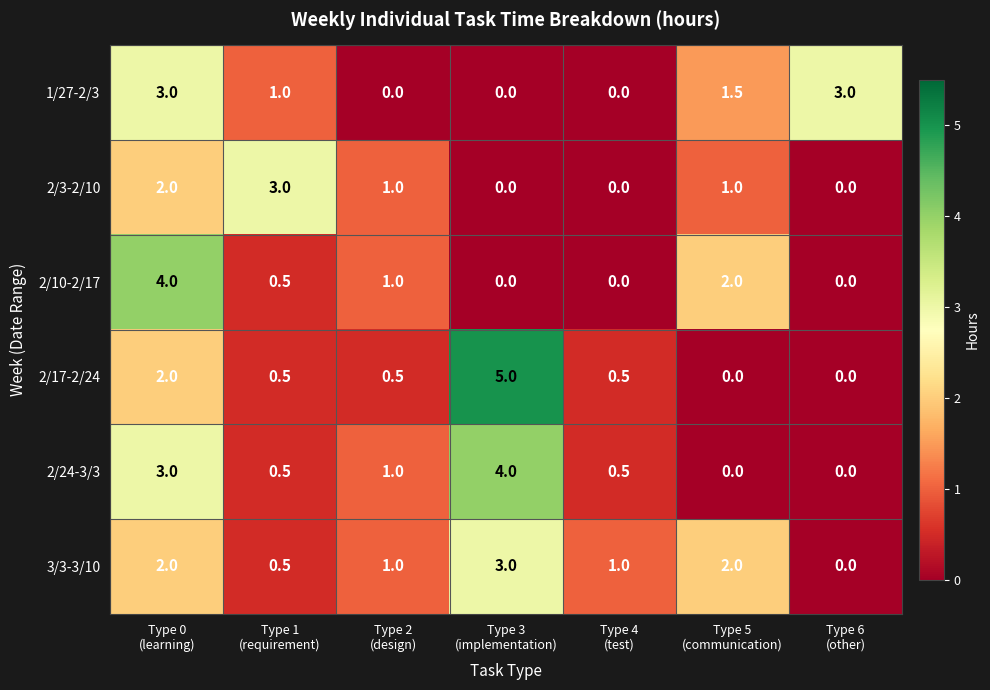

Which series has the largest range (max minus min)?

2/17-2/24